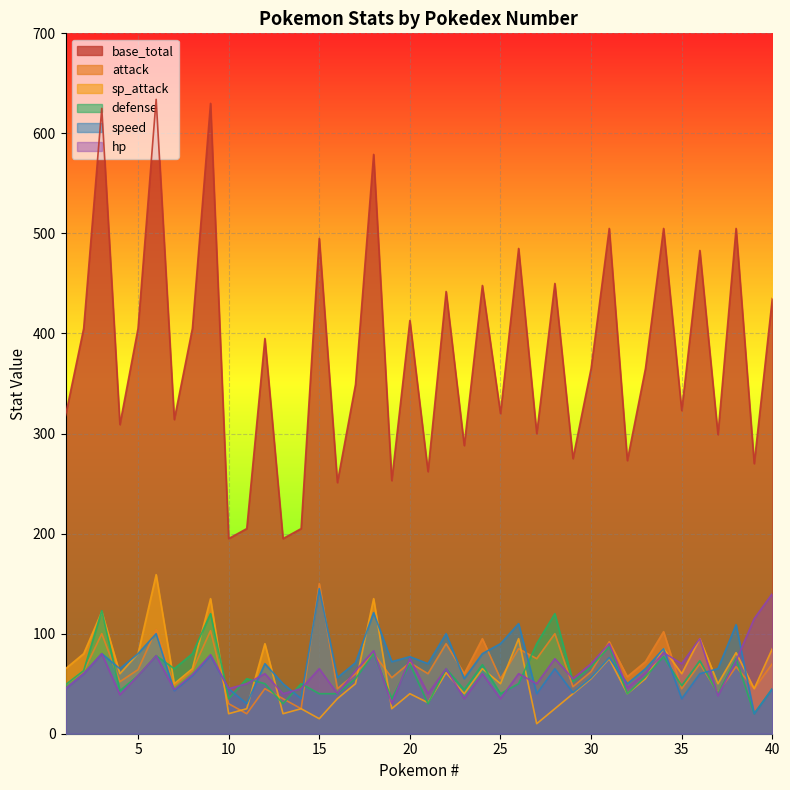

Reading right to left, transcribe all the data shown in this chart.

base_total: 435	270	505	299	483	323	505	365	273	505	365	275	450	300	485	320	448	288	442	262	413	253	579	349	251	495	205	195	395	205	195	630	405	314	634	405	309	625	405	318
hp: 140	115	73	38	95	70	81	61	46	90	70	55	75	50	60	35	60	35	65	40	75	30	83	63	40	65	45	40	60	50	45	79	59	44	78	58	39	80	60	45
attack: 70	45	67	41	70	45	102	72	57	92	62	47	100	75	85	55	95	60	90	60	71	56	80	60	45	150	25	35	45	20	30	103	63	48	104	64	52	100	62	49
sp_attack: 85	45	81	50	95	60	85	55	40	75	55	40	25	10	95	50	65	40	61	31	40	25	135	50	35	15	25	20	90	25	20	135	65	50	159	80	60	122	80	65
defense: 45	20	75	40	73	48	77	57	40	87	67	52	120	90	50	40	69	44	65	30	70	35	80	55	40	40	50	30	50	55	35	120	80	65	78	58	43	123	63	49
speed: 45	20	109	65	60	35	85	65	50	76	56	41	65	40	110	90	80	55	100	70	77	72	121	71	56	145	35	50	70	30	45	78	58	43	100	80	65	80	60	45